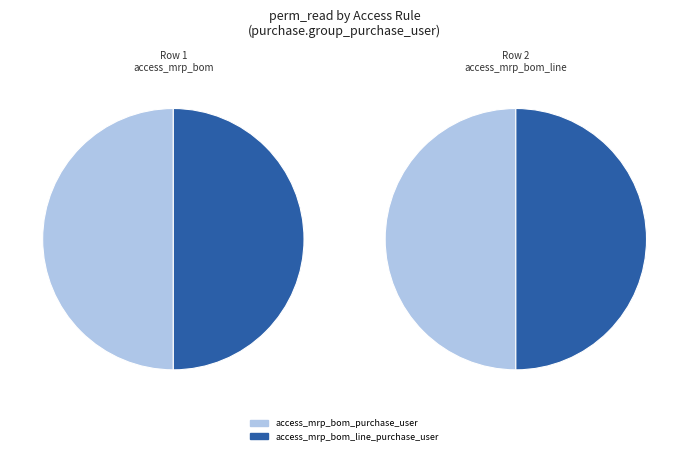

Count the number of slices in the pie.

2